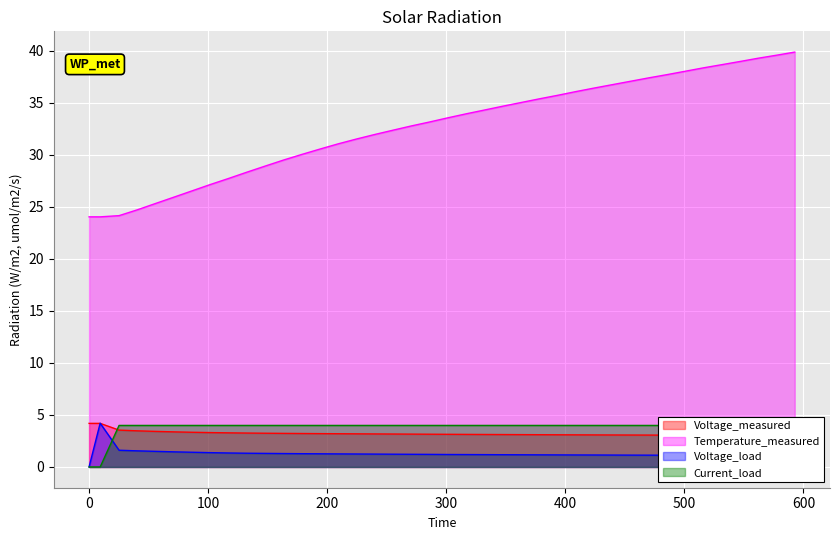

True or false: Voltage_load and Temperature_measured intersect in this chart.

False